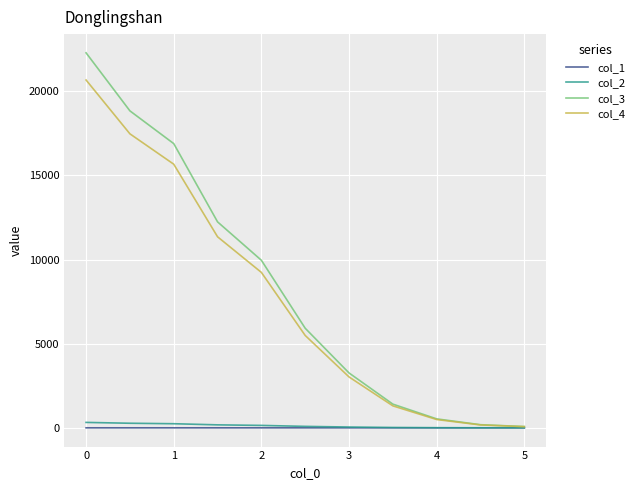

Is this an area chart (filled region under the line)?

No